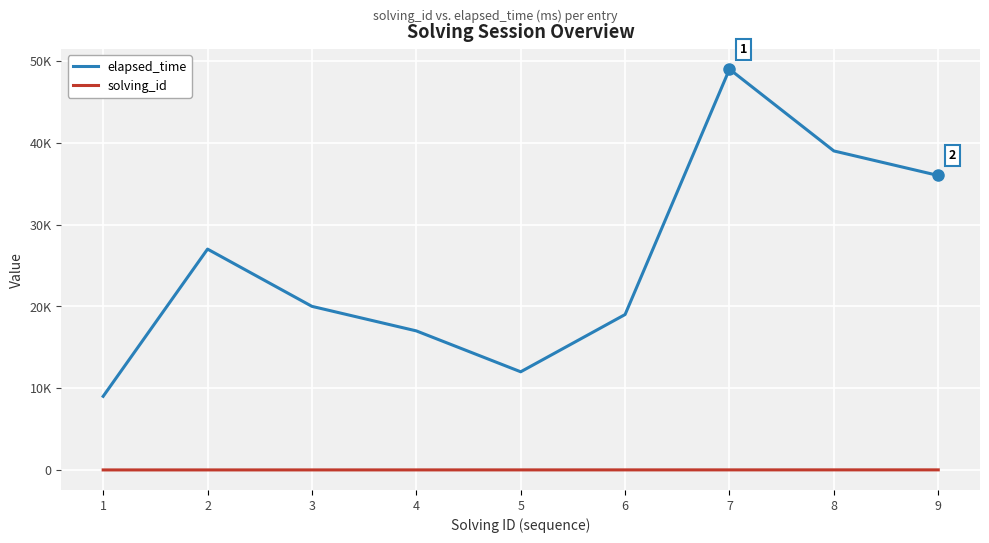

Reading left to right, what are all the values shown in this chart?

elapsed_time: 1=9000	2=27000	3=20000	4=17000	5=12000	6=19000	7=49000	8=39000	9=36000
solving_id: 1=1	2=2	3=3	4=4	5=5	6=6	7=7	8=8	9=9